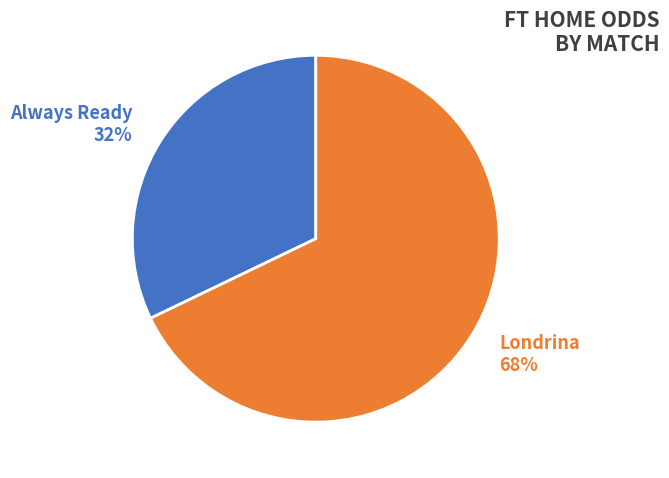

Rank the categories by value from highest to lowest.

Londrina, Always Ready